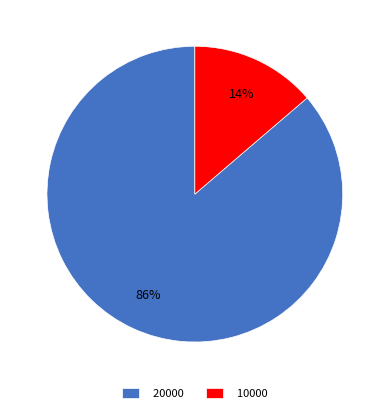

To the nearest percent, what is the average slice percentage?

50%